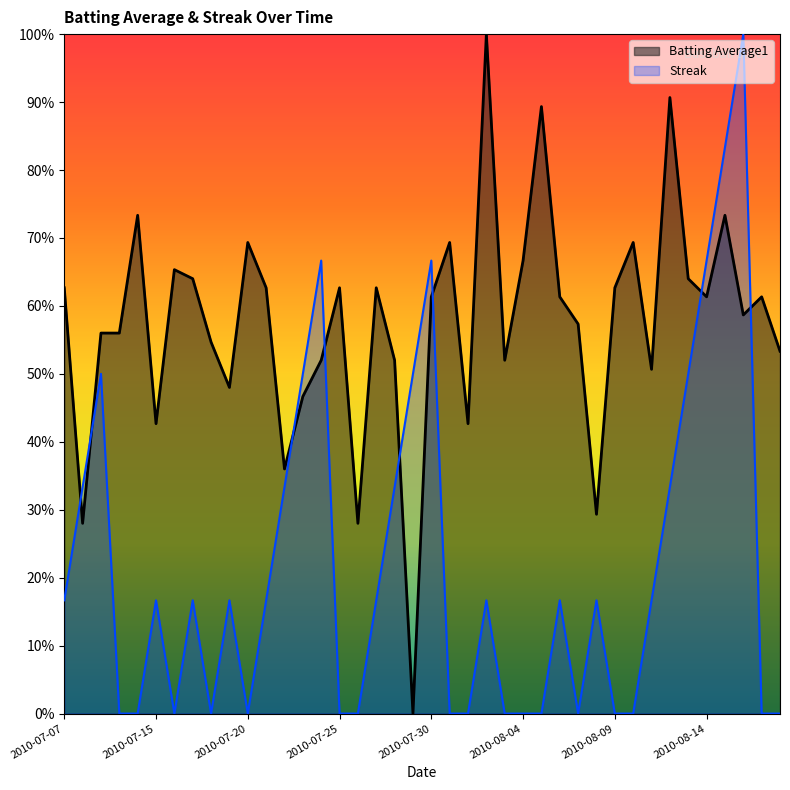

What are all the series names shown in the legend?

Batting Average1, Streak